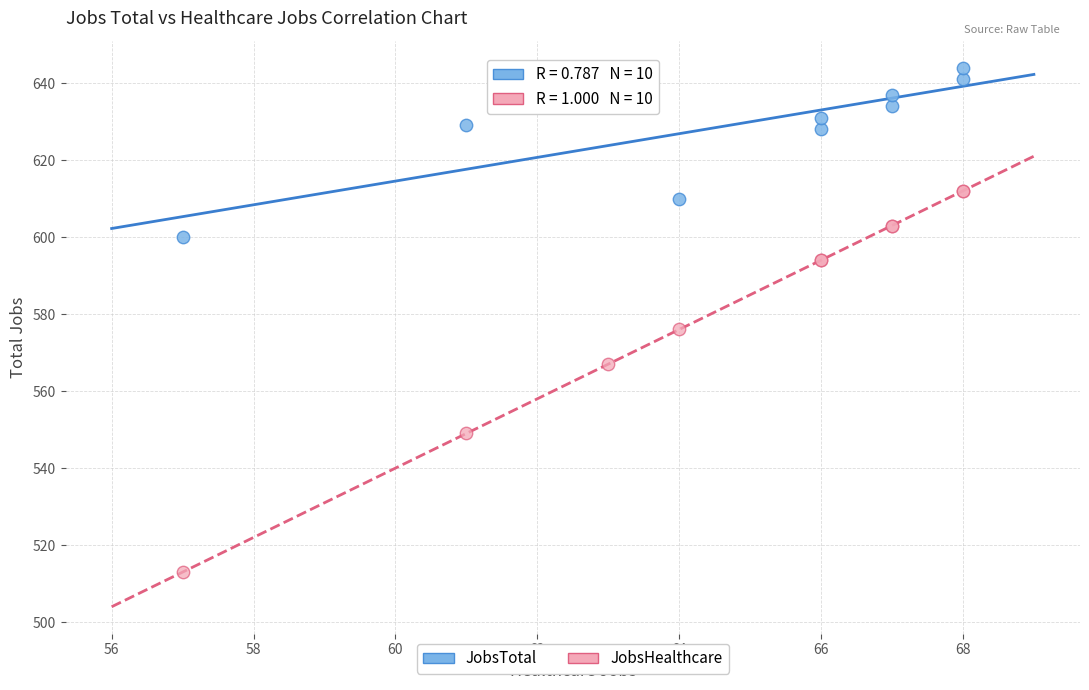

Across all series, what Y value is closest to 578?

576